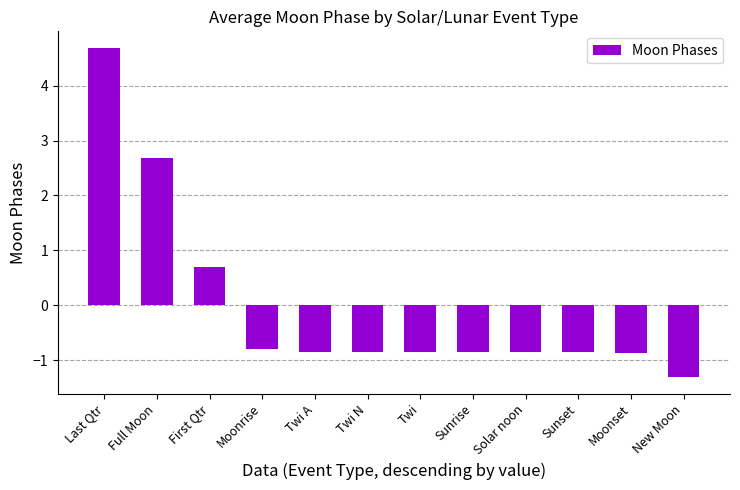

Where is the data nearest to the value 1?

First Qtr